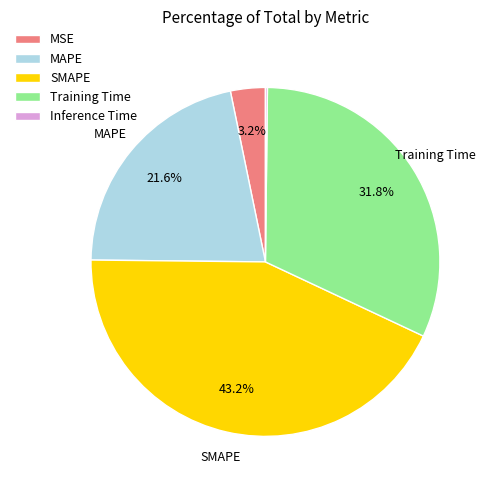

What is the largest slice in the pie chart?

SMAPE